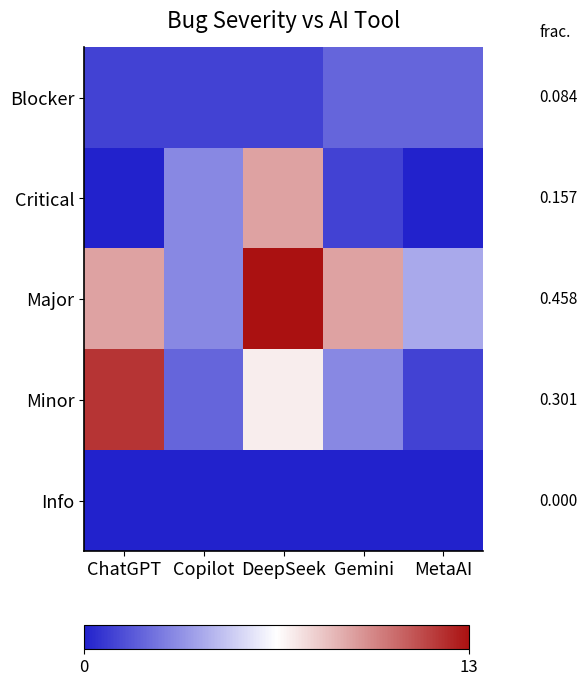

Rank the categories by Minor value from highest to lowest.

ChatGPT, DeepSeek, Gemini, Copilot, MetaAI